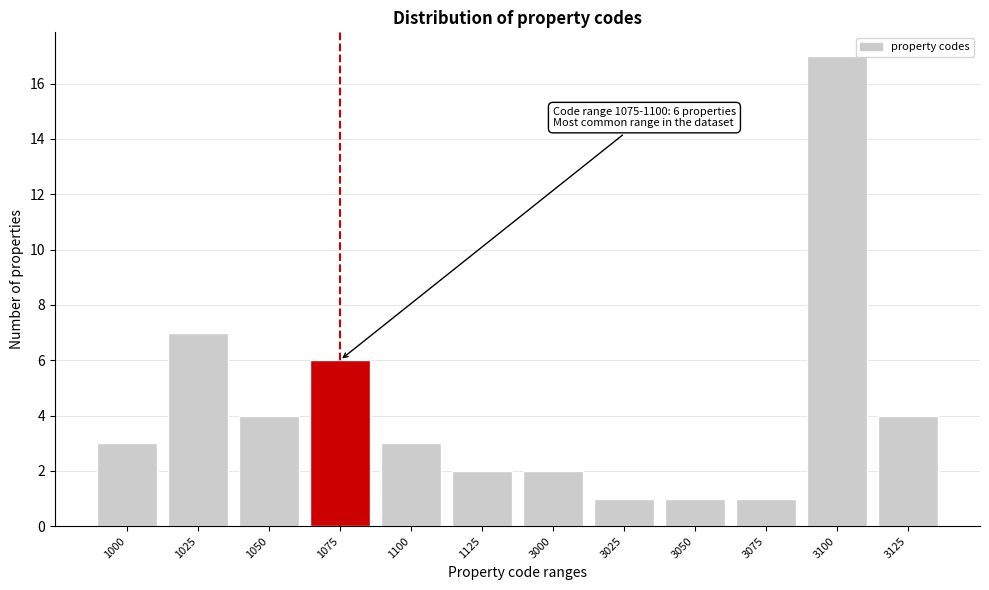

Reading left to right, list all the values displayed in this chart.

1000=3	1025=7	1050=4	1075=6	1100=3	1125=2	3000=2	3025=1	3050=1	3075=1	3100=17	3125=4